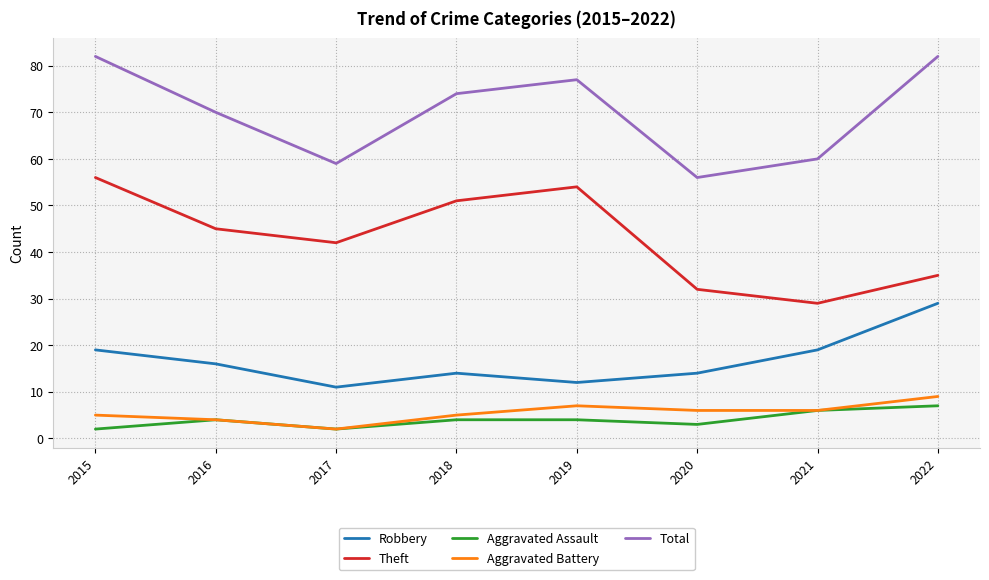

True or false: Total and Robbery intersect in this chart.

False